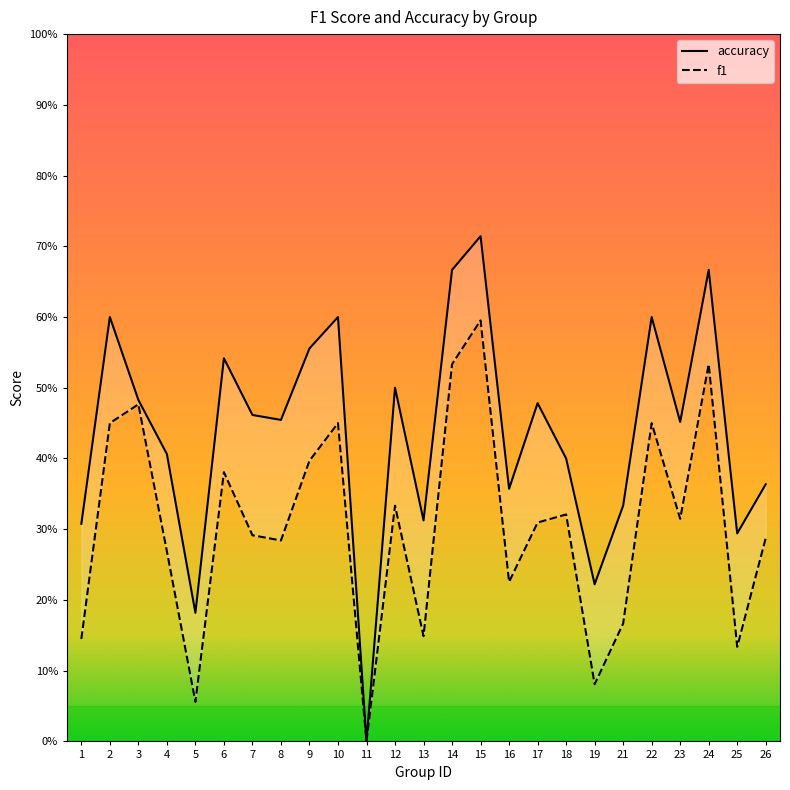

How many values in f1 are above zero?

24